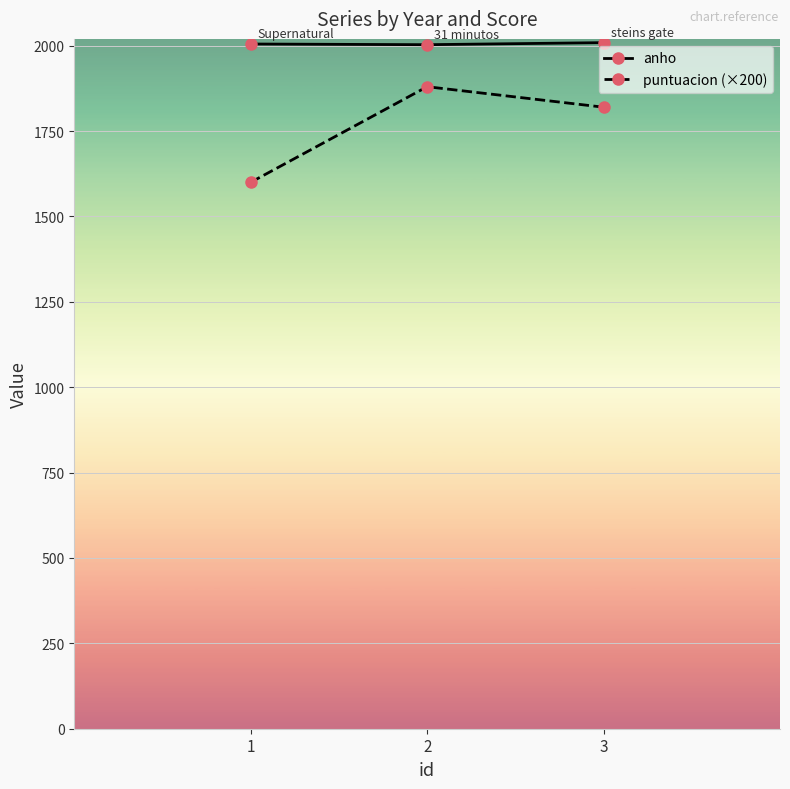

Is it true that puntuacion (×200) equals 2429 at 1?

False